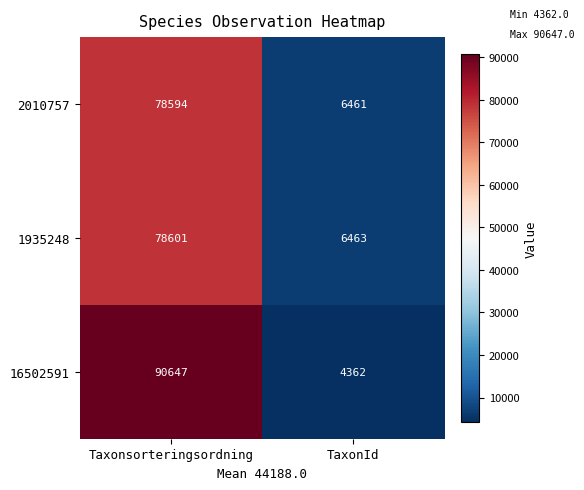

Which series has the largest total across all categories?

16502591